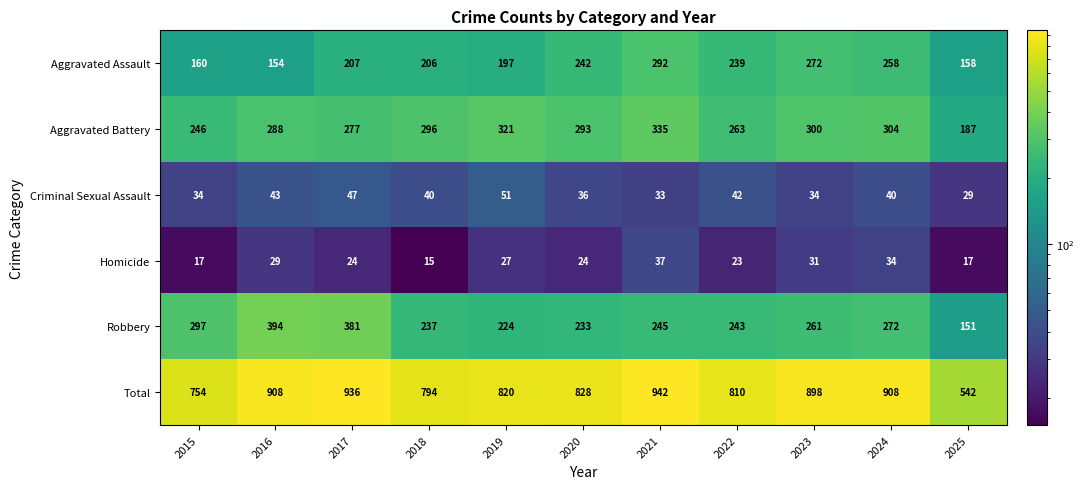

The Total series shows 396 at 2020. True or false?

False